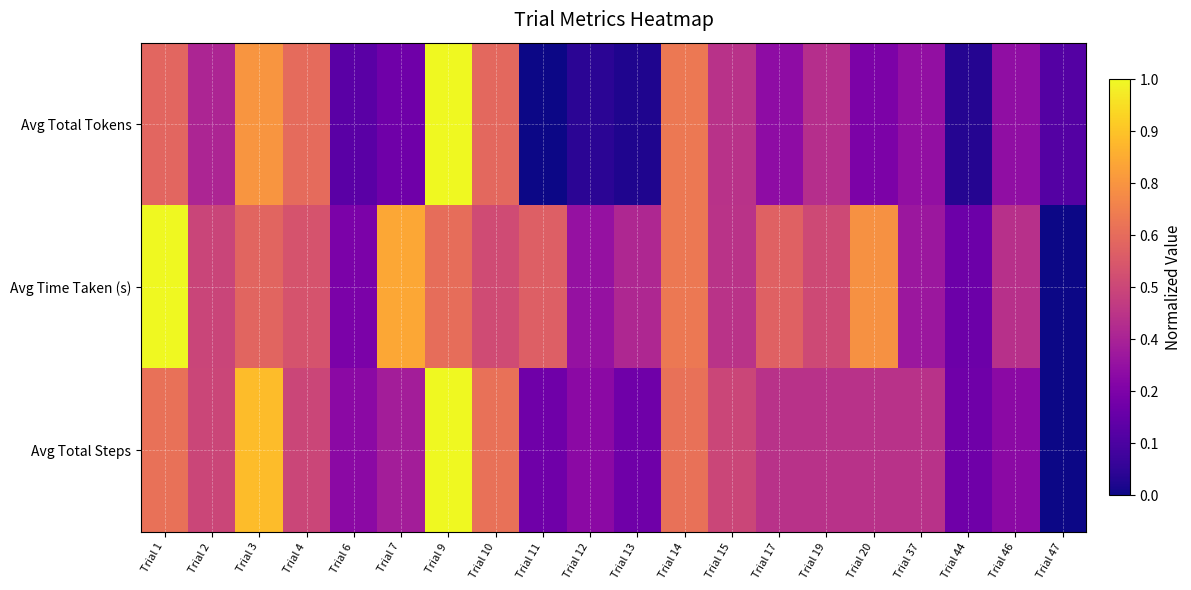

Reading left to right, transcribe all the data shown in this chart.

Avg Total Tokens: Trial 1=0.6	Trial 2=0.4	Trial 3=0.8	Trial 4=0.6	Trial 6=0.2	Trial 7=0.2	Trial 9=1.0	Trial 10=0.6	Trial 11=0.0	Trial 12=0.1	Trial 13=0.0	Trial 14=0.7	Trial 15=0.4	Trial 17=0.3	Trial 19=0.4	Trial 20=0.2	Trial 37=0.3	Trial 44=0.0	Trial 46=0.3	Trial 47=0.1
Avg Time Taken (s): Trial 1=1.0	Trial 2=0.5	Trial 3=0.6	Trial 4=0.5	Trial 6=0.2	Trial 7=0.8	Trial 9=0.6	Trial 10=0.5	Trial 11=0.6	Trial 12=0.3	Trial 13=0.4	Trial 14=0.7	Trial 15=0.4	Trial 17=0.6	Trial 19=0.5	Trial 20=0.7	Trial 37=0.3	Trial 44=0.2	Trial 46=0.4	Trial 47=0.0
Avg Total Steps: Trial 1=0.6	Trial 2=0.5	Trial 3=0.9	Trial 4=0.5	Trial 6=0.3	Trial 7=0.4	Trial 9=1.0	Trial 10=0.6	Trial 11=0.2	Trial 12=0.3	Trial 13=0.2	Trial 14=0.6	Trial 15=0.5	Trial 17=0.4	Trial 19=0.4	Trial 20=0.4	Trial 37=0.4	Trial 44=0.2	Trial 46=0.3	Trial 47=0.0